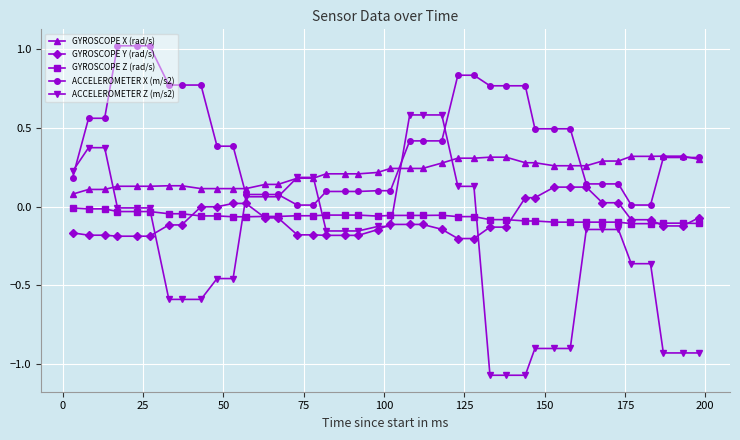

What is the difference between the second highest and minimum values in the ACCELEROMETER Z (m/s2) series?

1.6